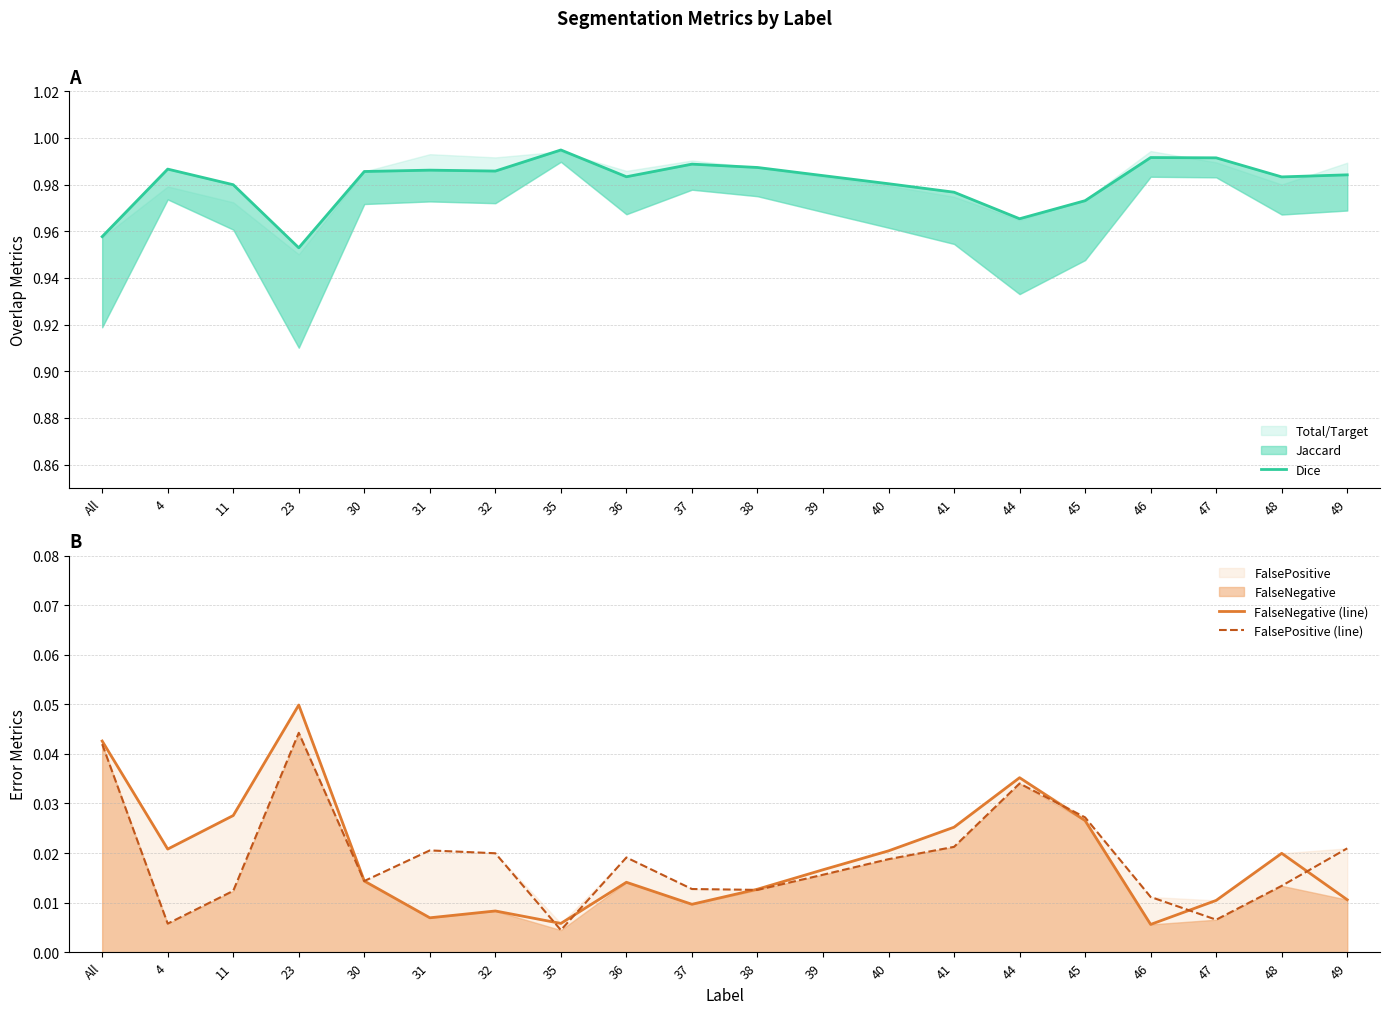

How many lines are shown in the chart?

3